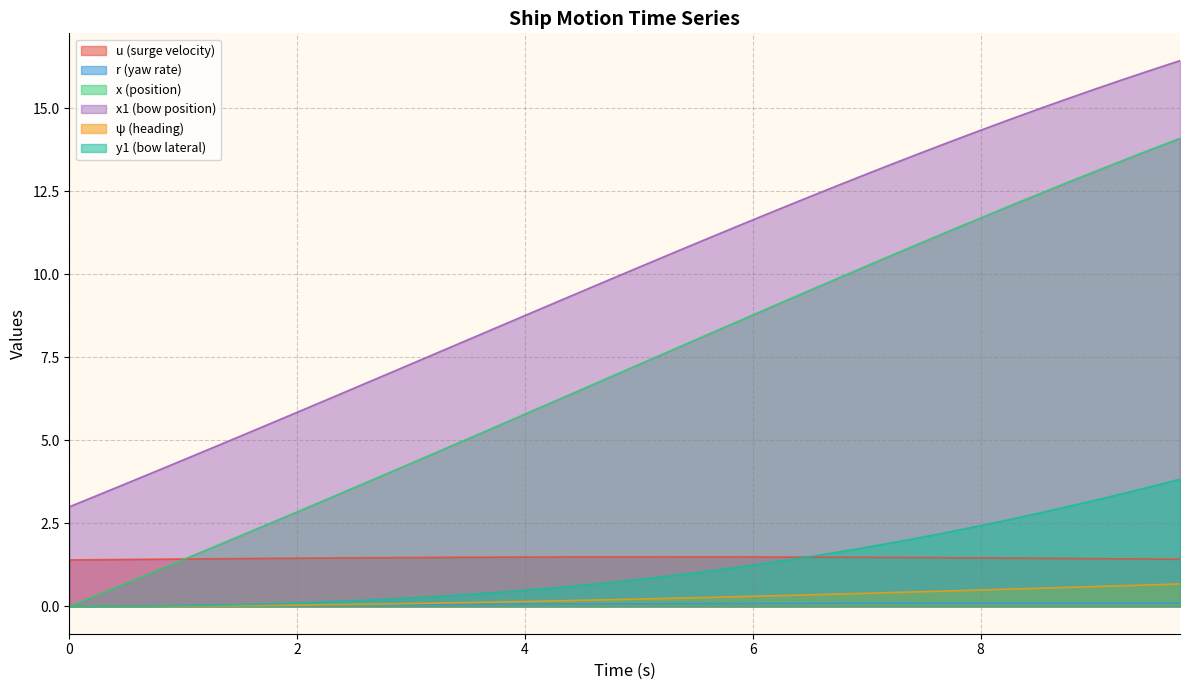

Which series has the largest range (max minus min)?

x (position)